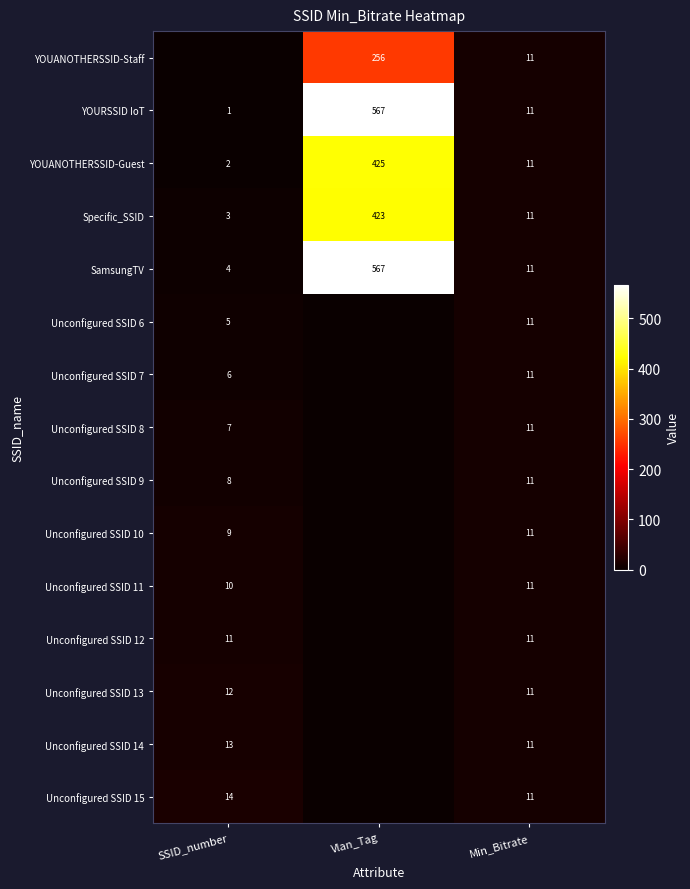

Read the Specific_SSID value at Min_Bitrate, to the nearest 5.

10